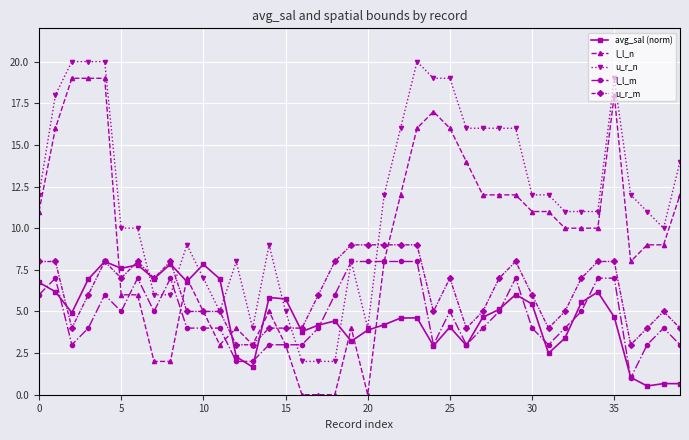

How many categories are shown in the chart?

40